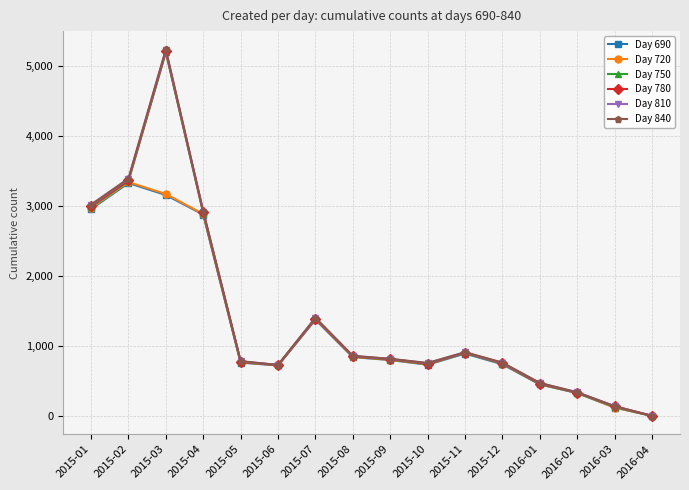

Is it true that Day 780 equals 731 at 2016-01?

False